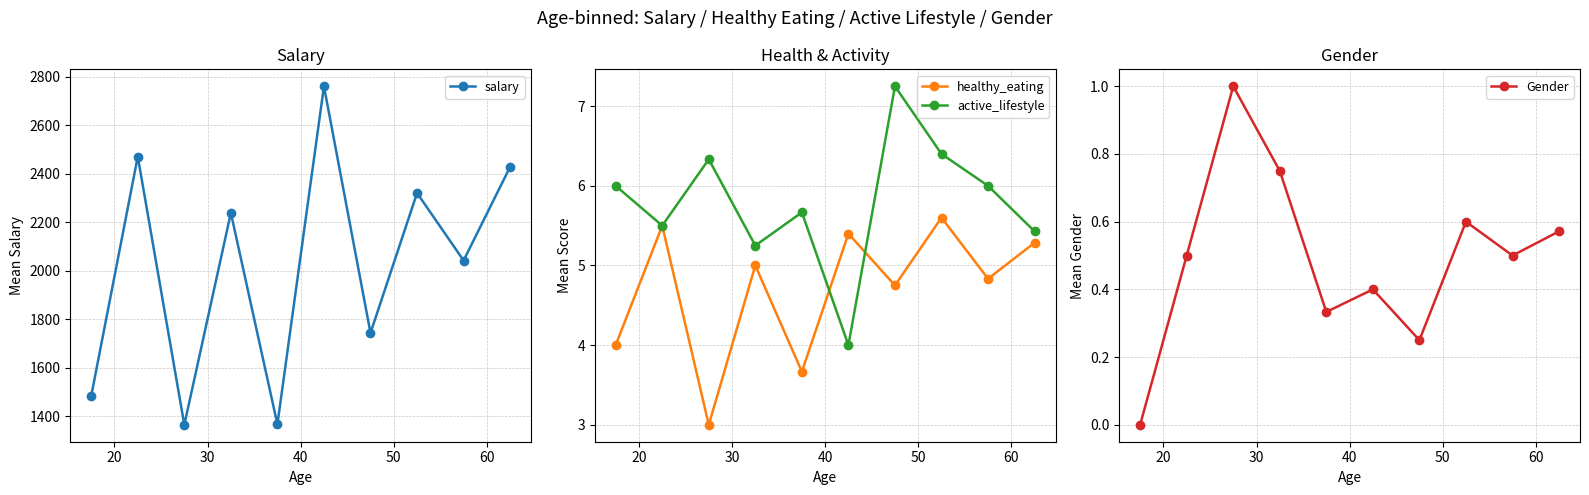

What is the sum of all salary values?

20224.8